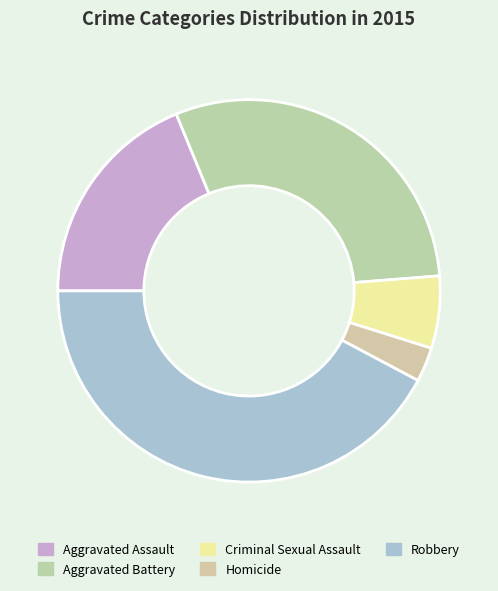

Is the sum of Criminal Sexual Assault and Homicide greater than half?

No